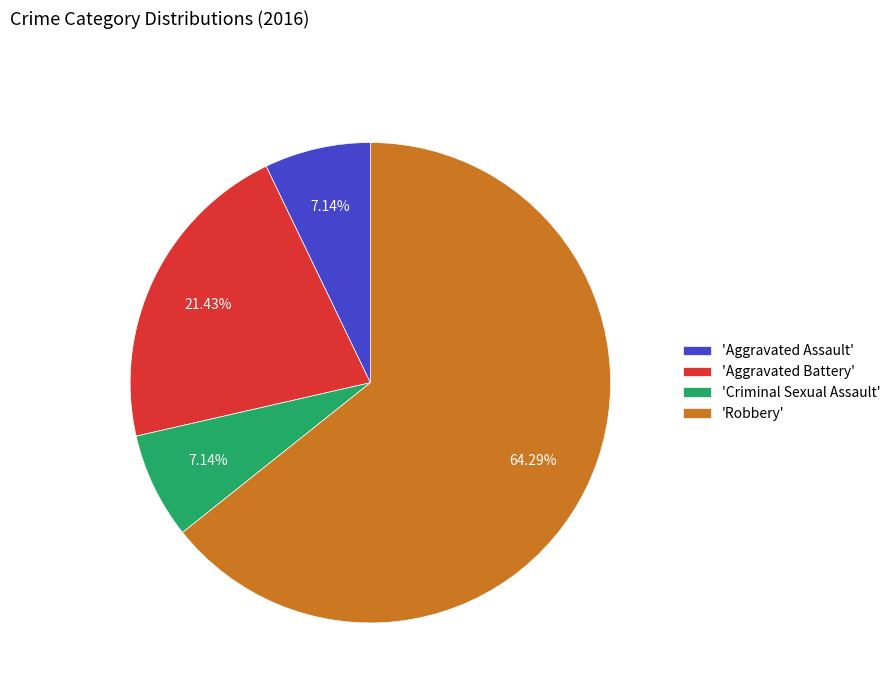

Which category accounts for the majority?

'Robbery'